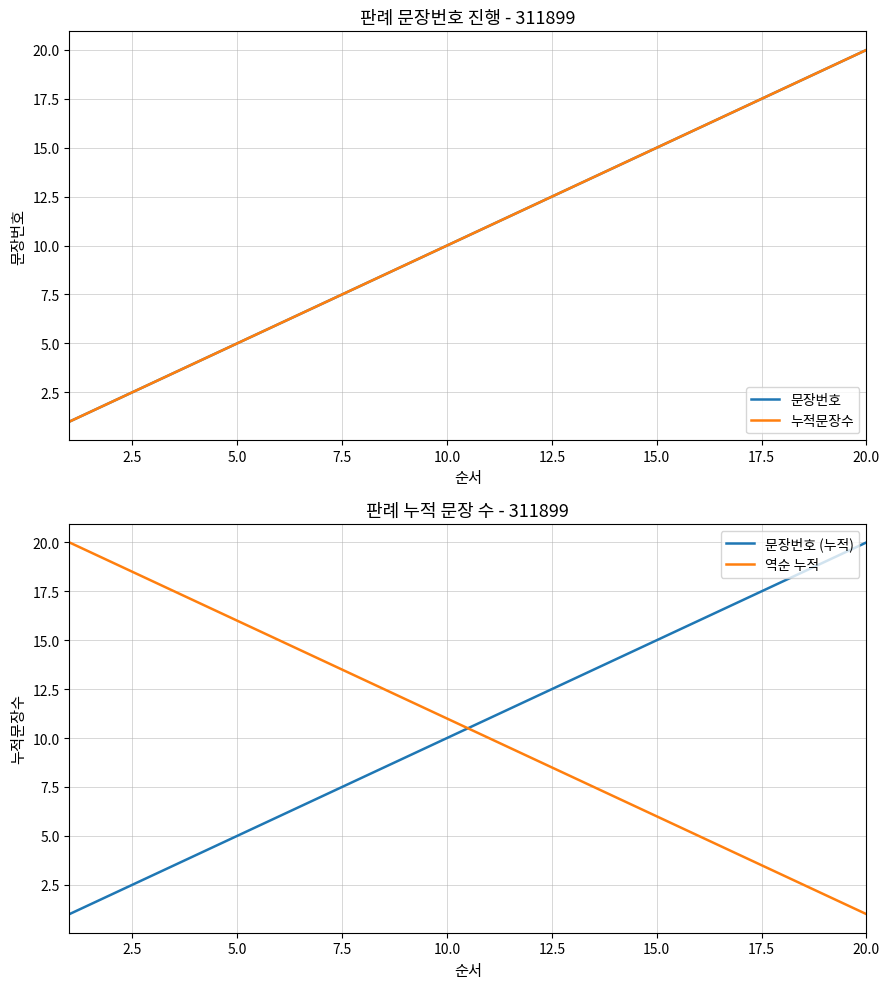

After their last crossing, which series has the higher values: 역순 누적 or 문장번호 (누적)?

문장번호 (누적)